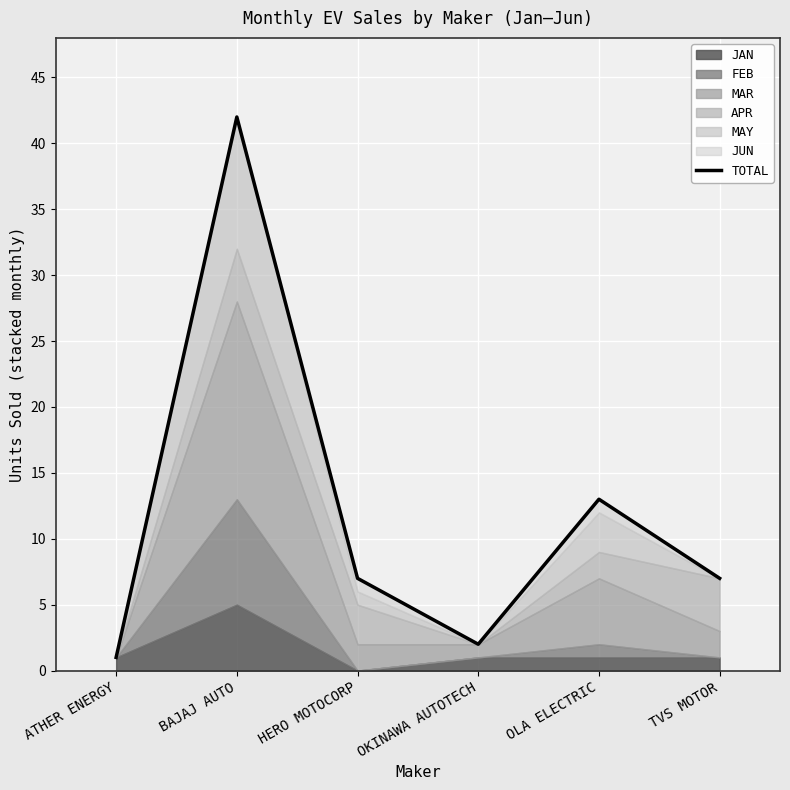

How many points are lower than both their immediate neighbors (excluding endpoints)?

1